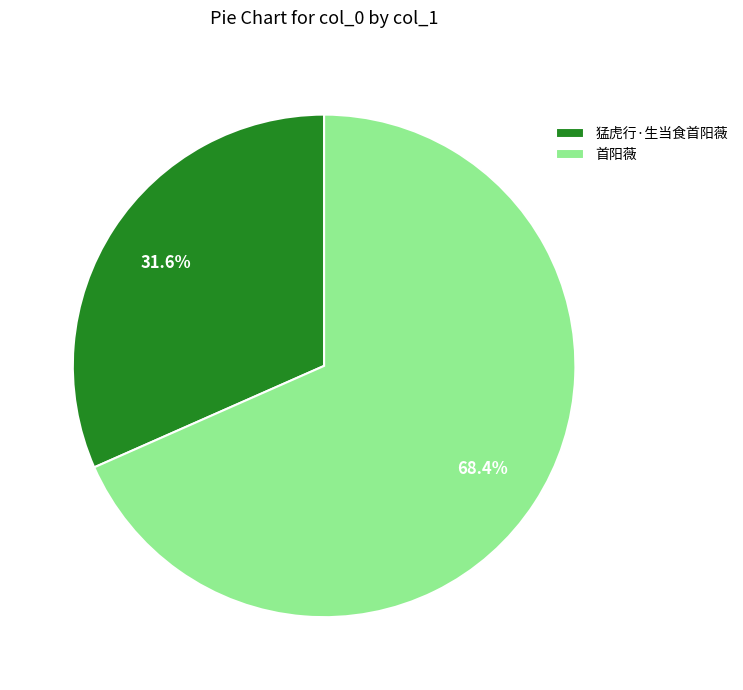

Combined, what portion of the pie is 猛虎行·生当食首阳薇 and 首阳薇?

100.0%